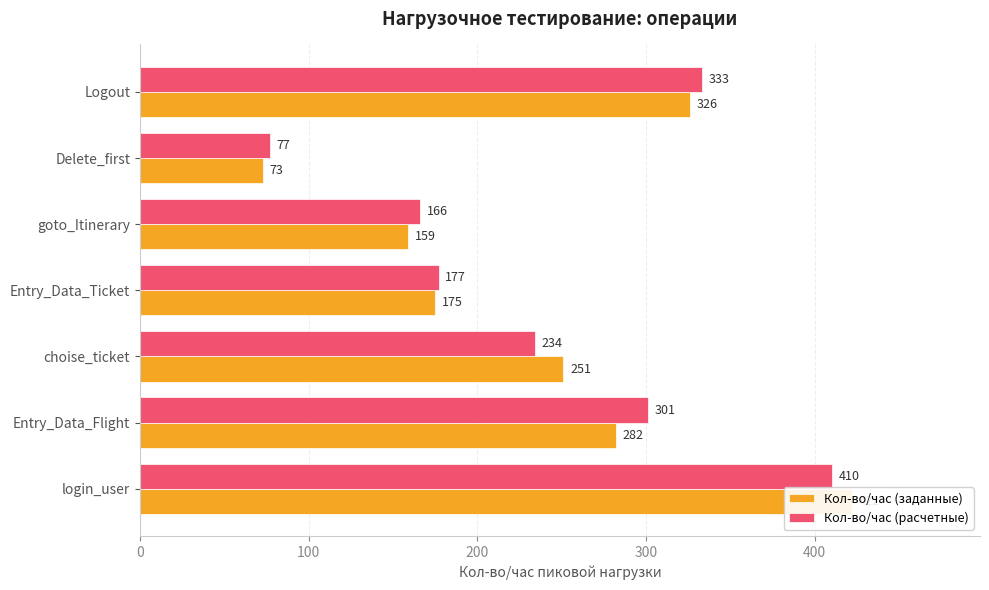

Between choise_ticket and Logout, which series saw the biggest shift?

Кол-во/час (расчетные)